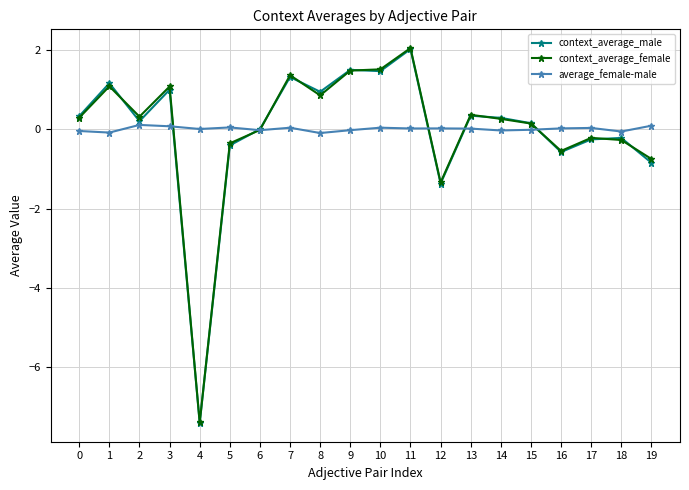

Between 2 and 7, which series saw the biggest shift?

context_average_male